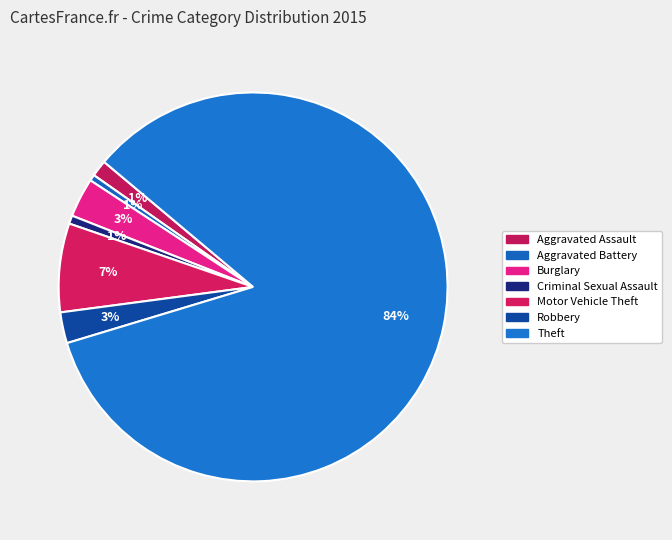

How many segments does this pie chart have?

7